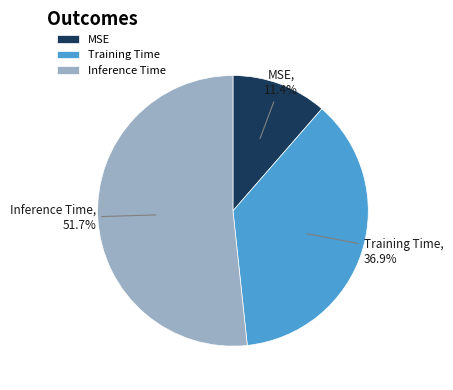

The Inference Time slice represents 52% of the pie. True or false?

True